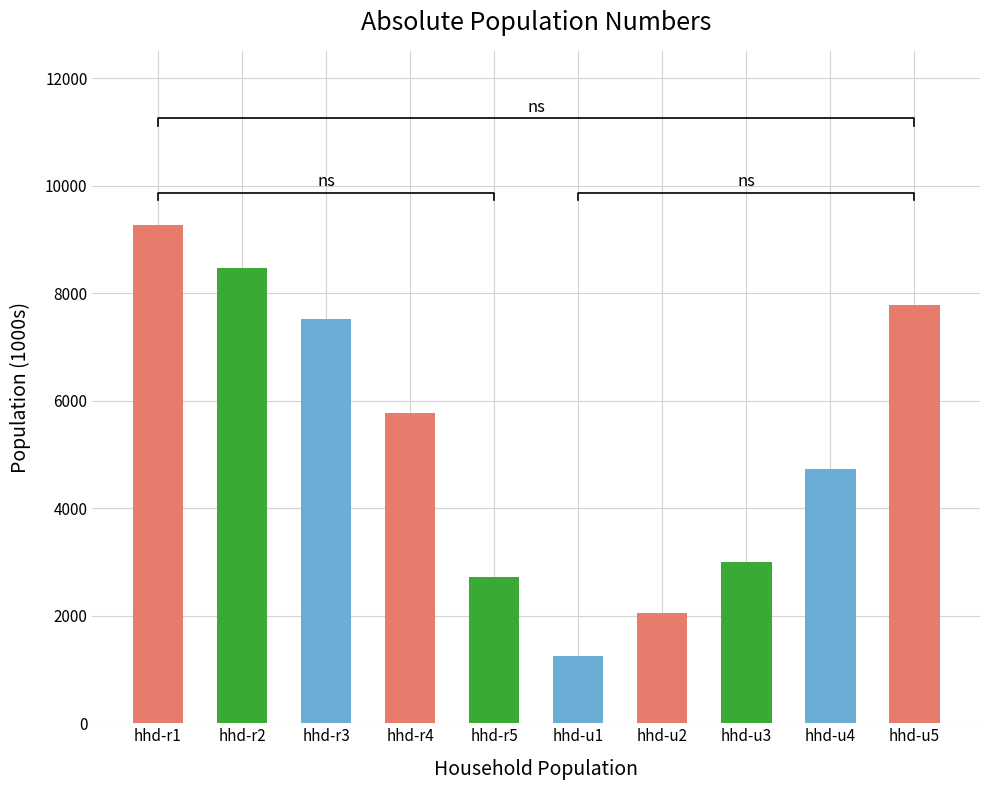

Reading left to right, transcribe all the data shown in this chart.

9266.2	8468.3	7514.9	5776.2	2724.8	1250.2	2046.0	3000.4	4738.0	7788.9